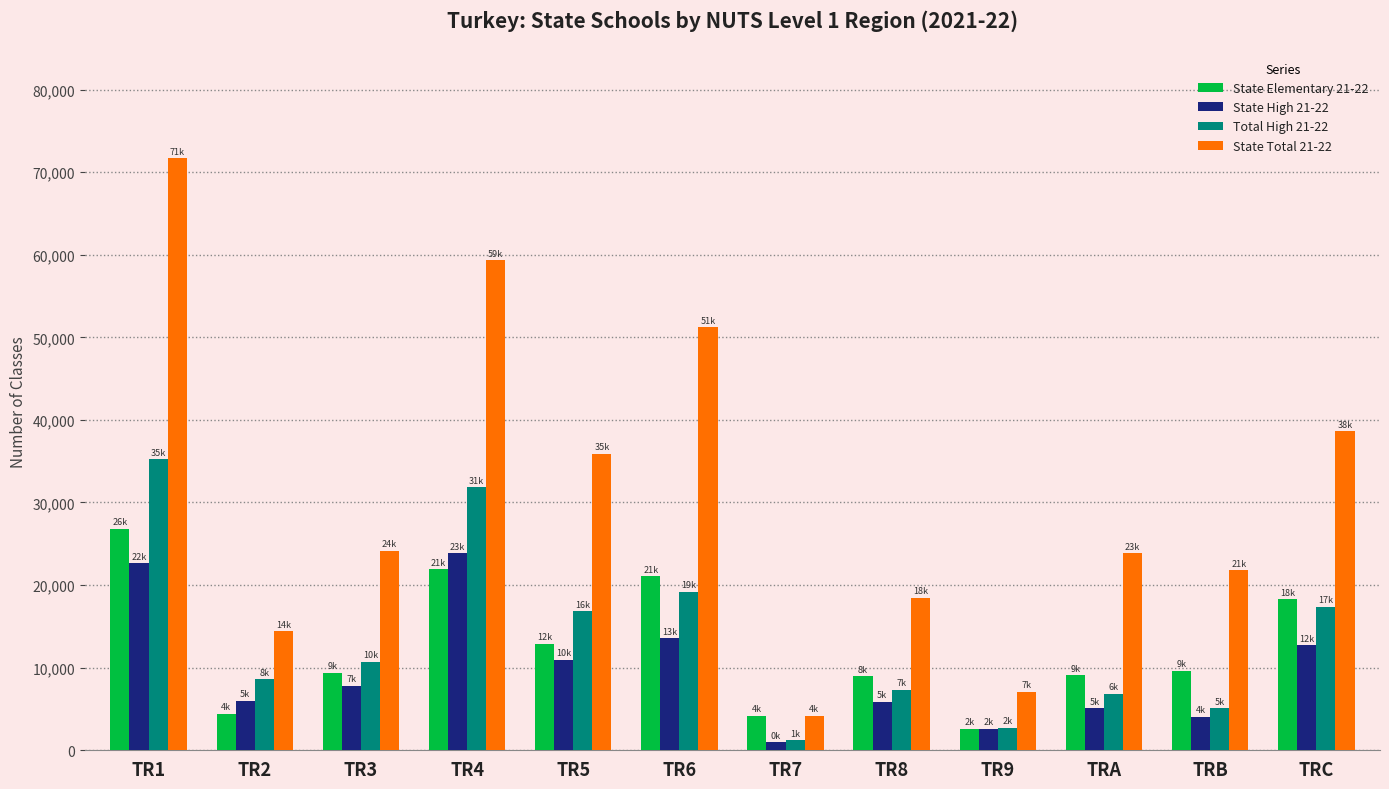

How many data points does each series have?

12